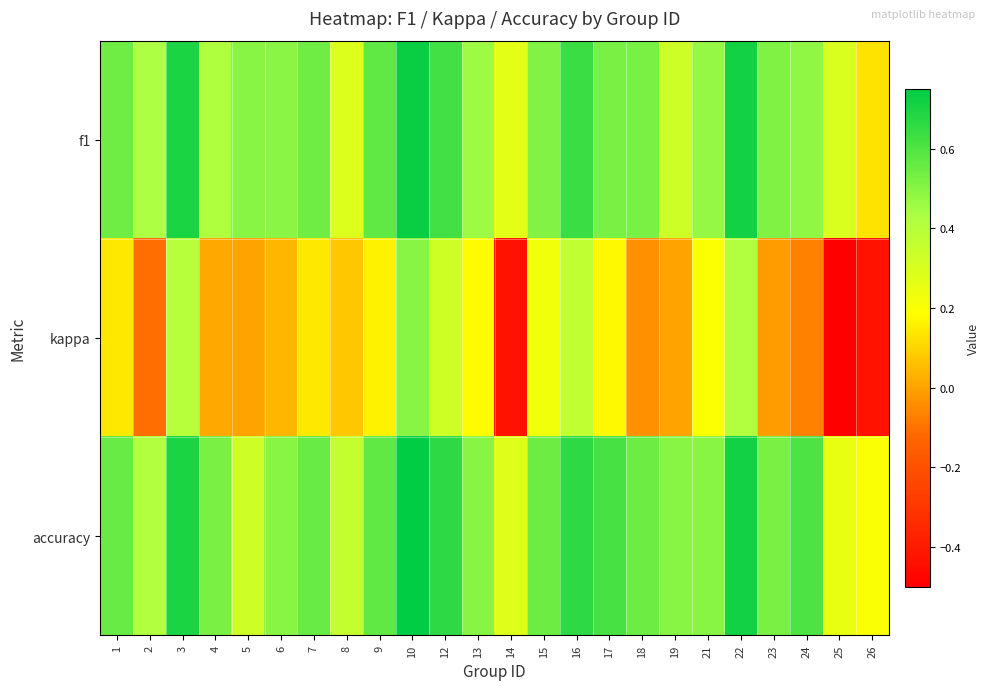

At which category is the sum across all series the highest?

10